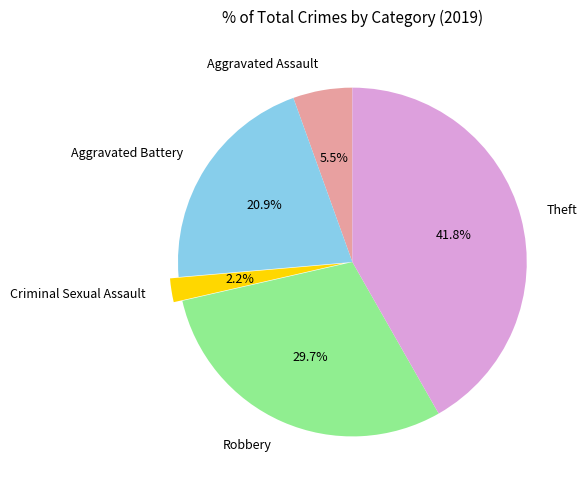

Does Robbery account for over 50% of the chart?

No